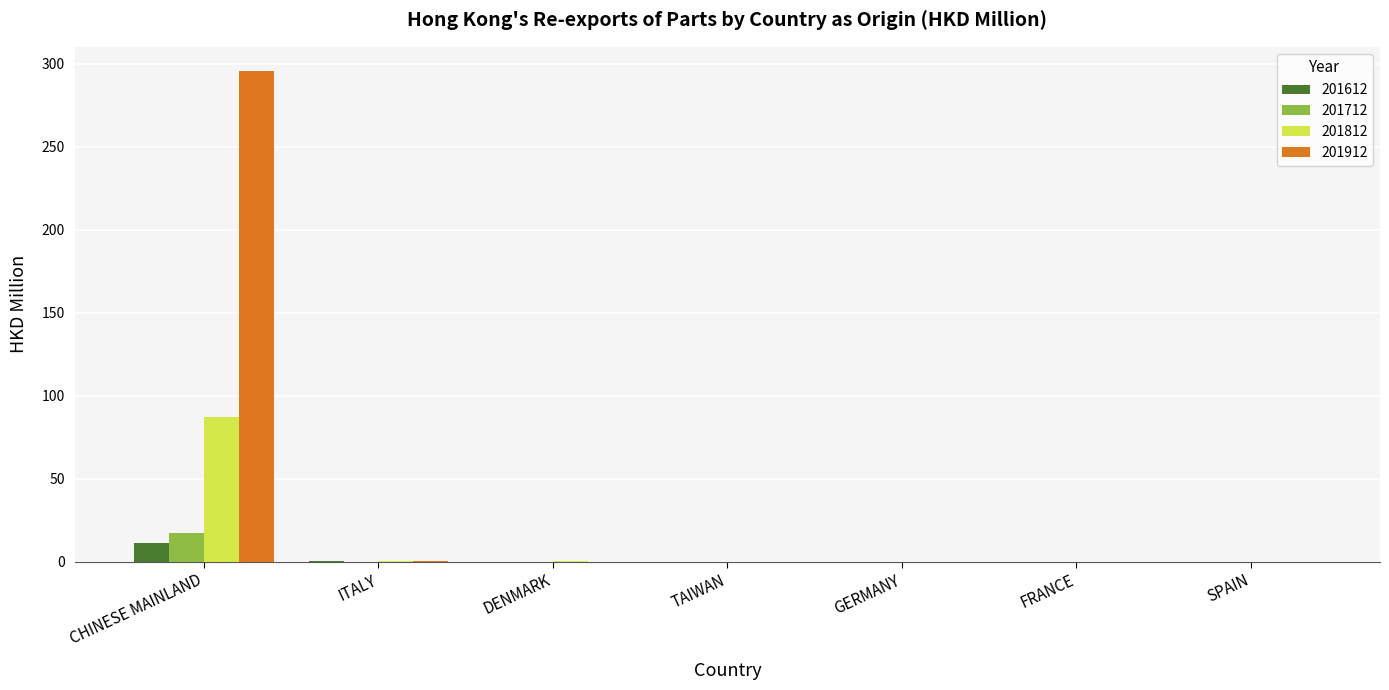

Are the bars grouped side by side (vs. stacked)?

Yes